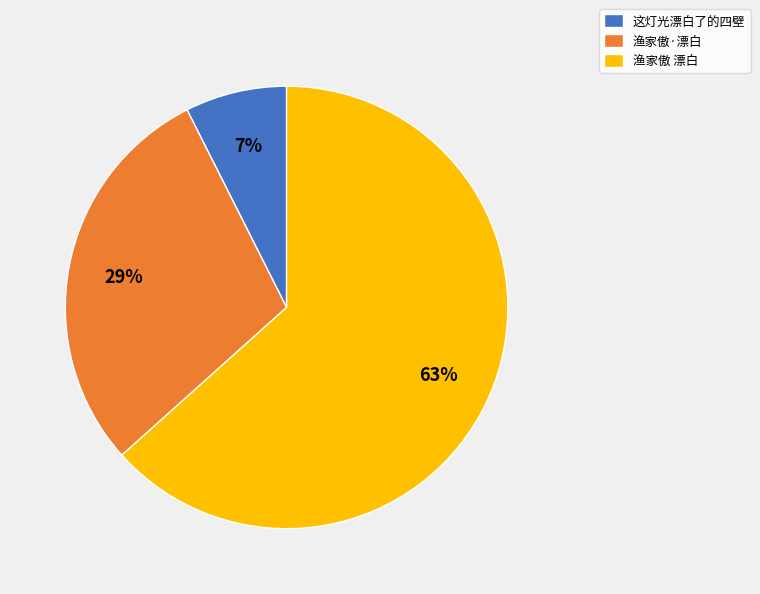

Which has a higher value, 这灯光漂白了的四壁 or 渔家傲 漂白?

渔家傲 漂白